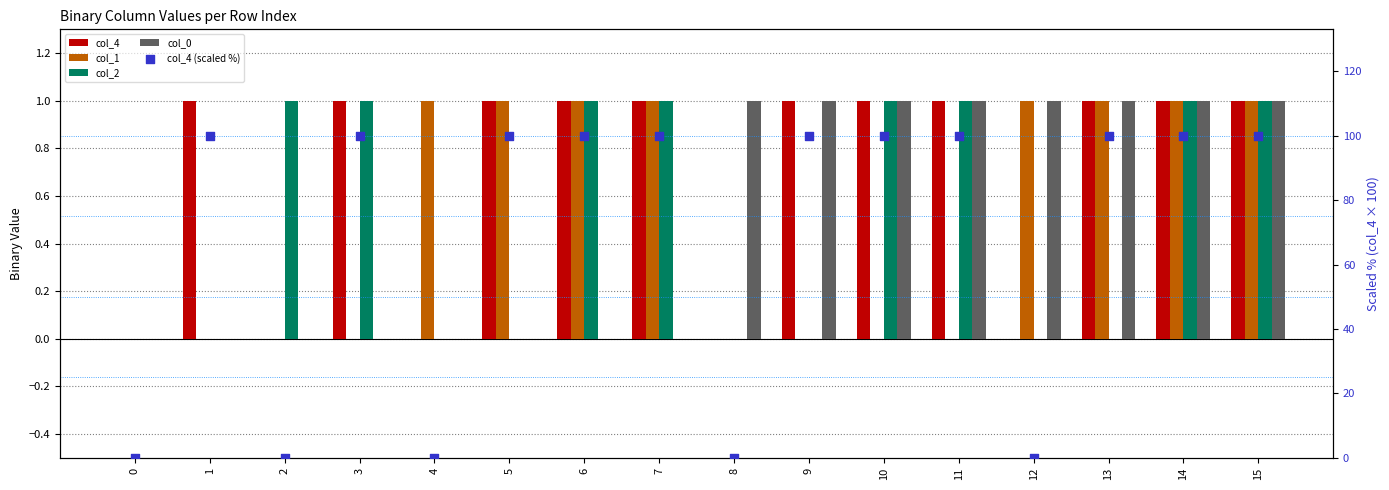

Is the value of col_4 (scaled %) at 3 greater than the value of col_2 at 5?

Yes